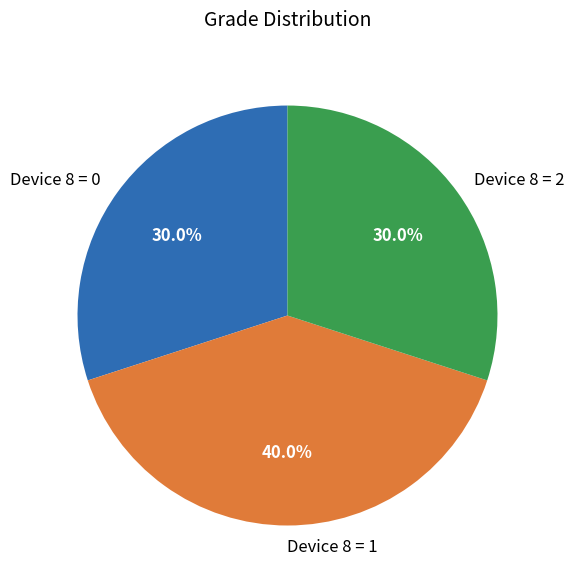

Does any single category account for the majority?

No